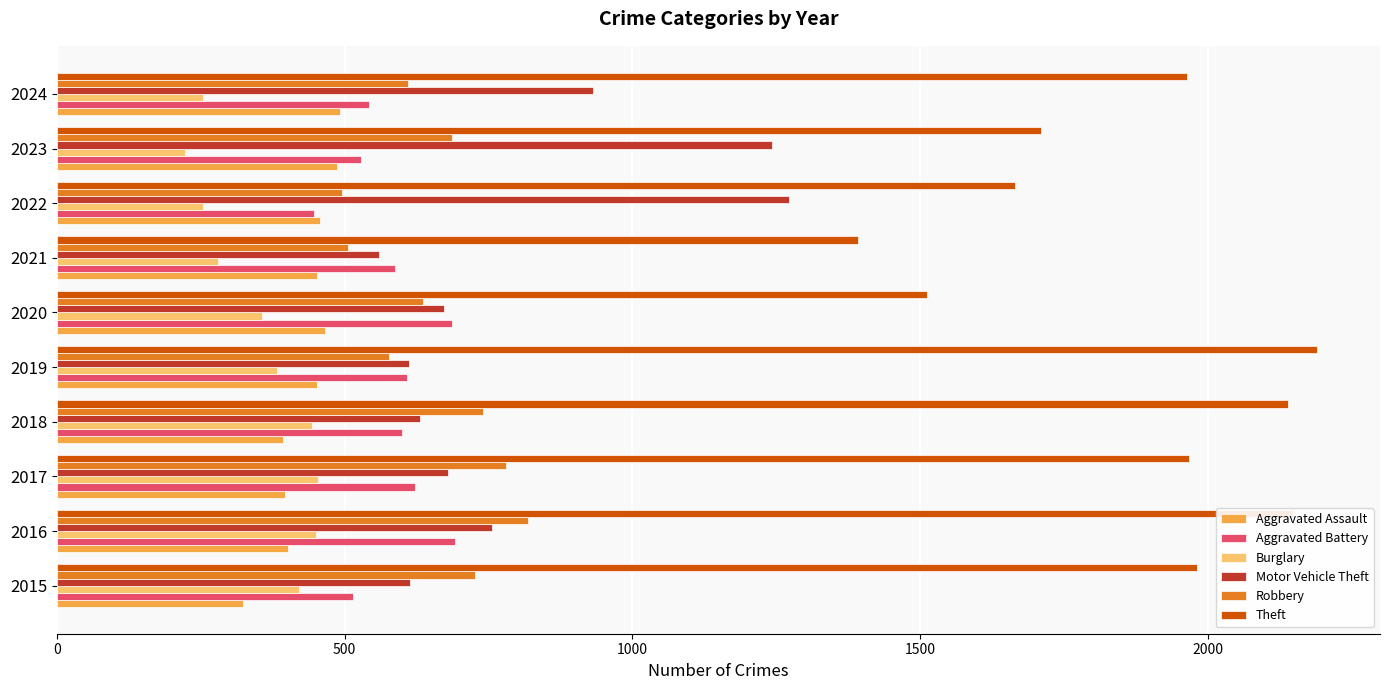

What is the difference between the maximum and minimum values in the Aggravated Battery series?

245